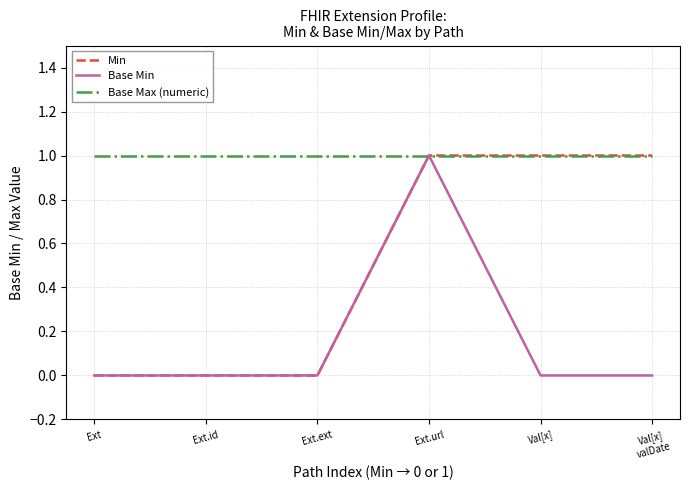

Count the number of categories in the chart.

6